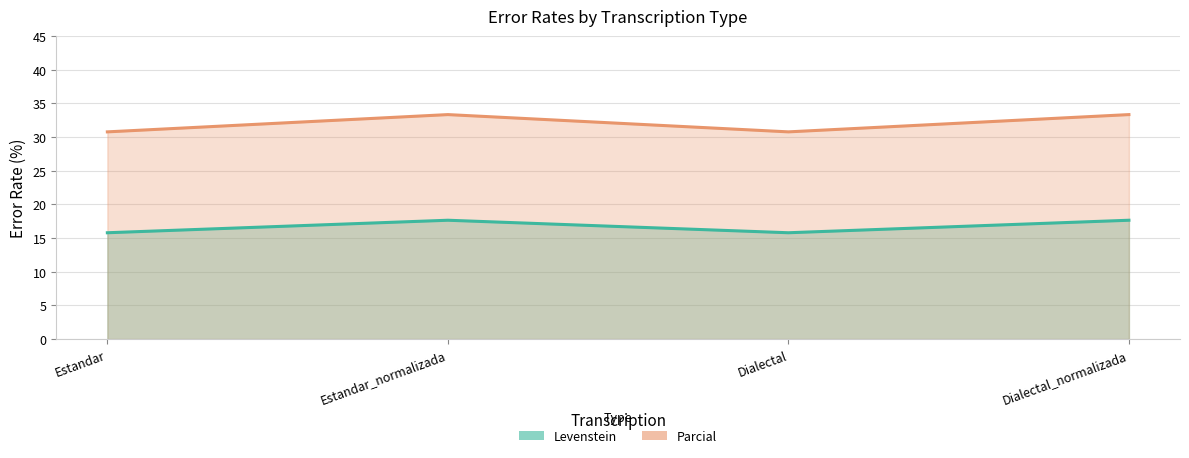

What are all the series names shown in the legend?

Levenstein, Parcial